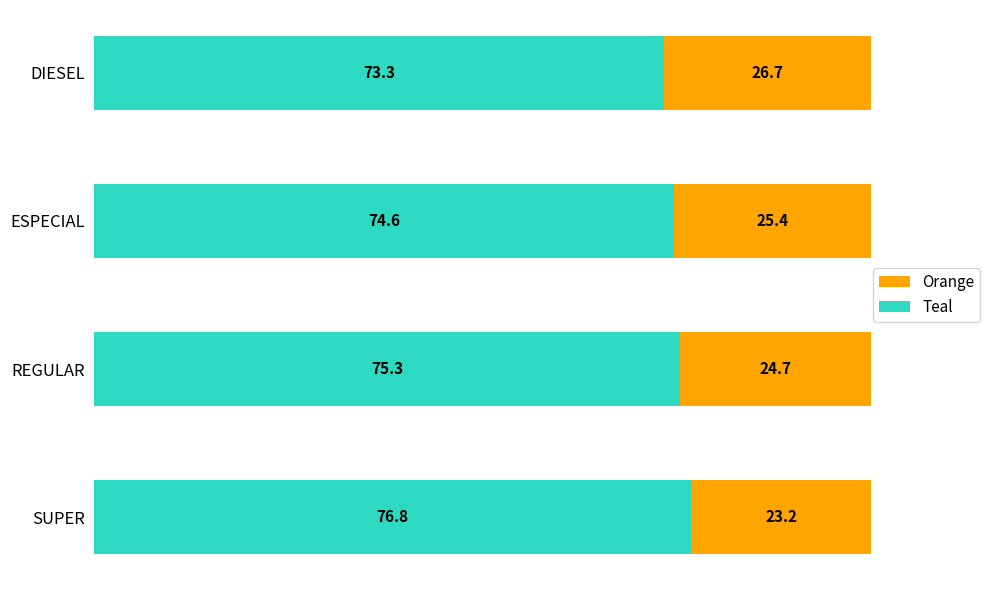

List the labels in order of Teal value, smallest first.

DIESEL, ESPECIAL, REGULAR, SUPER